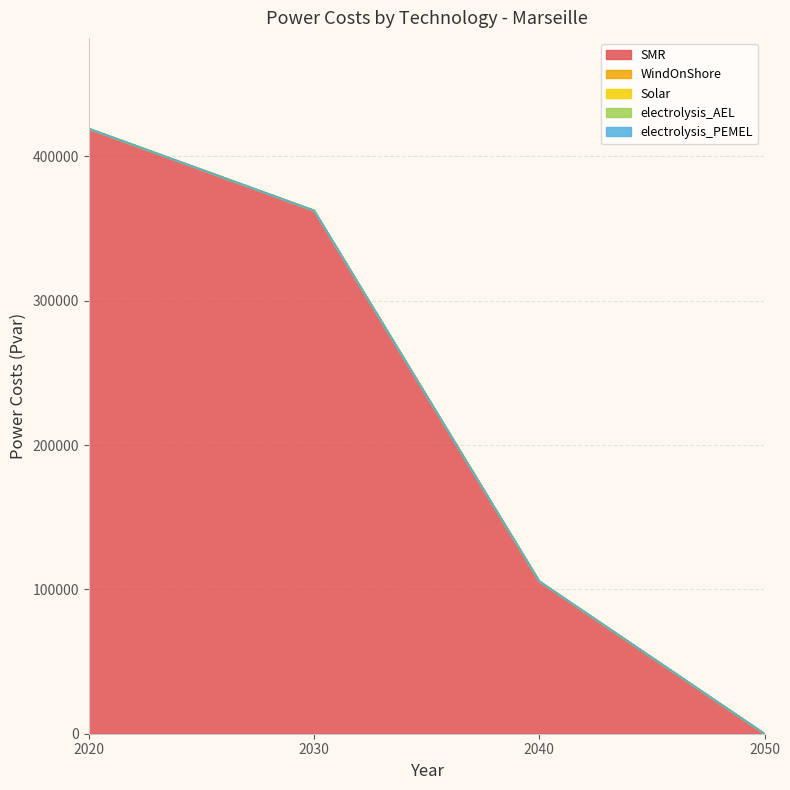

Rank the categories by electrolysis_AEL value from highest to lowest.

2020, 2030, 2040, 2050